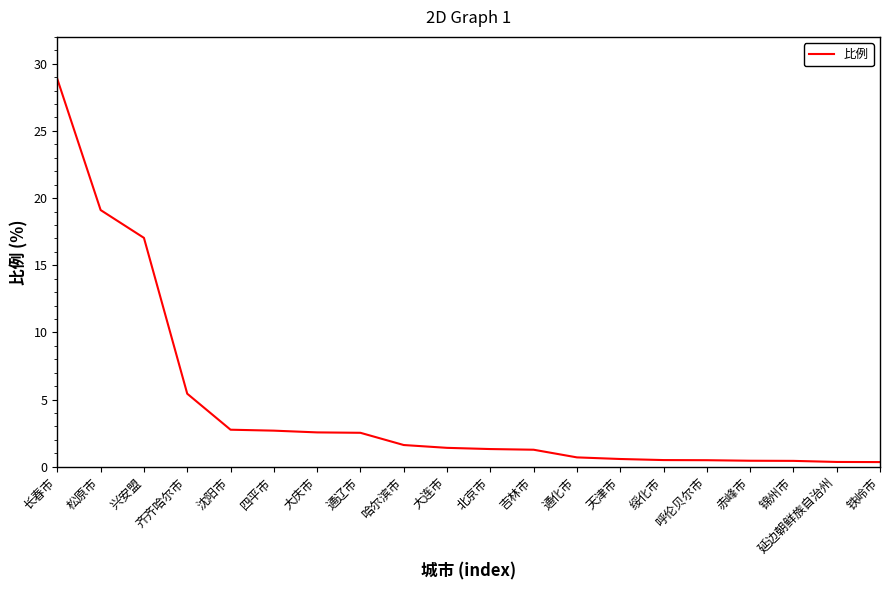

What is the ratio of the value at 齐齐哈尔市 to the value at 四平市?

2.0